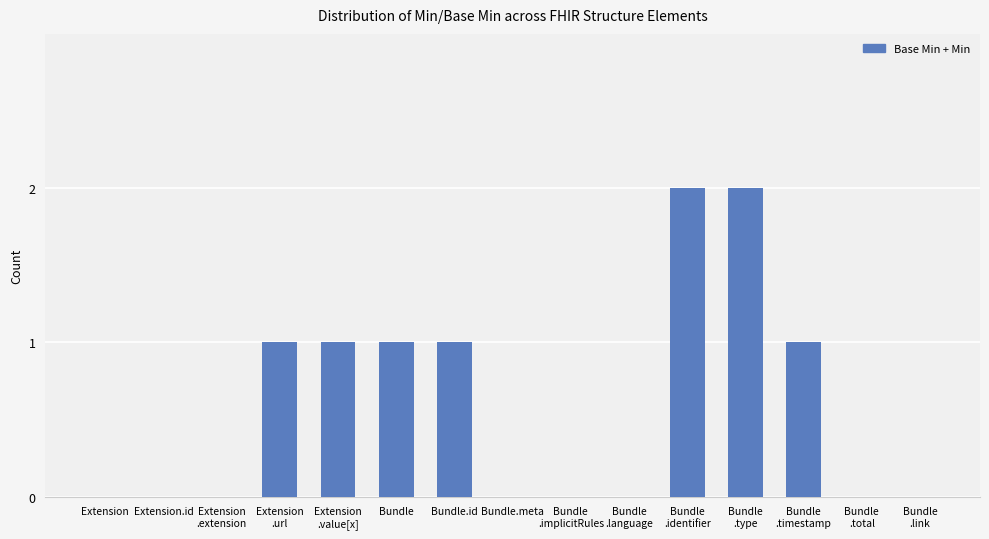

What is the sum of all values?

9